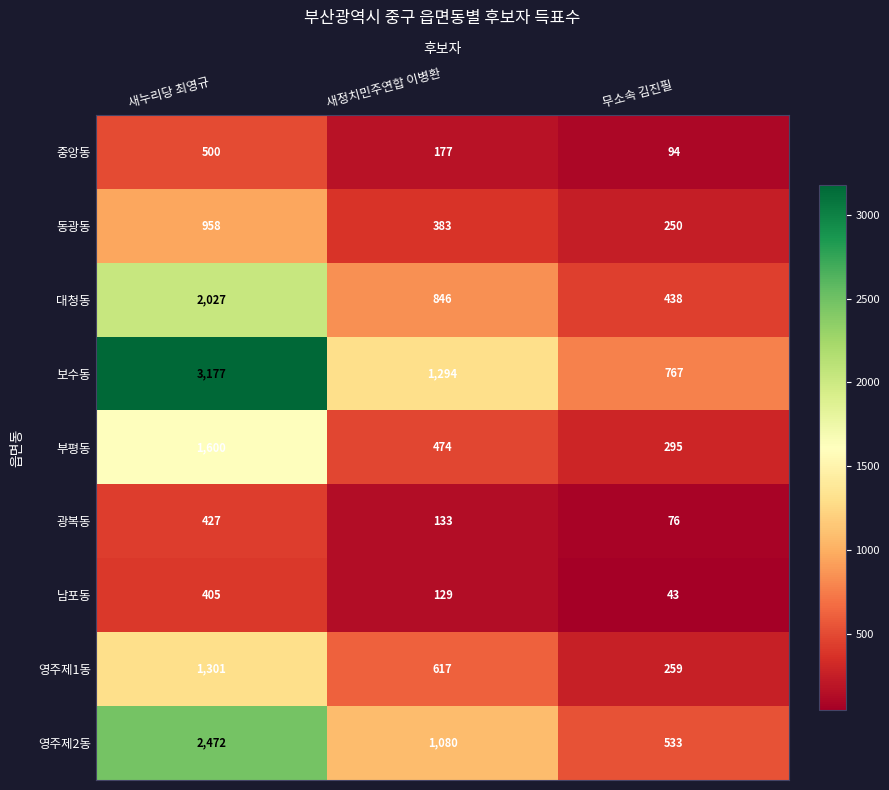

At which label does 부평동 first exceed 474?

새누리당 최영규